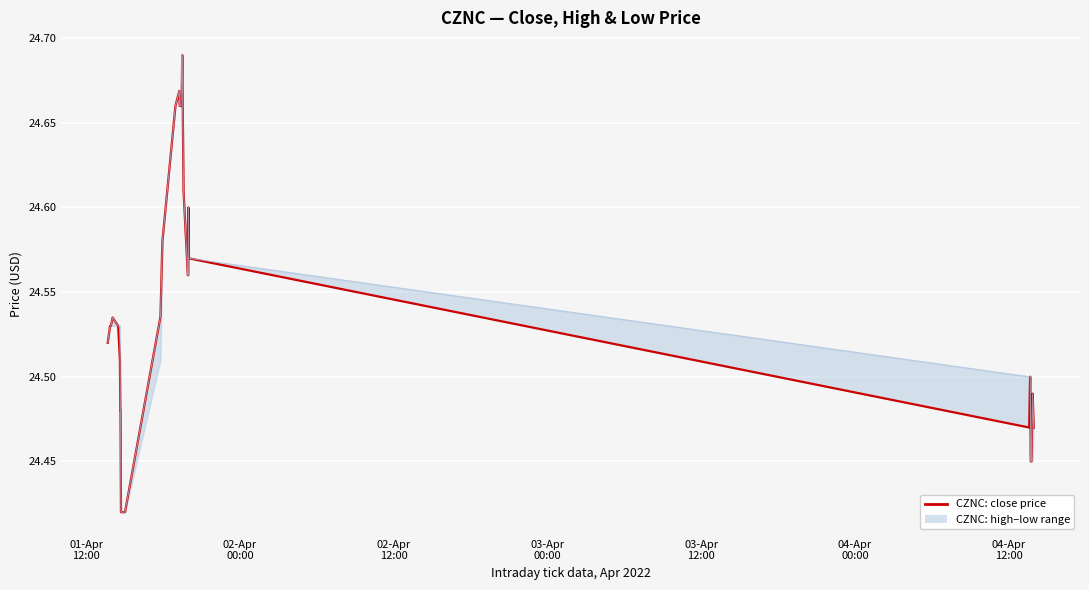

True or false: low has more than 1 points higher than both neighbors.

True